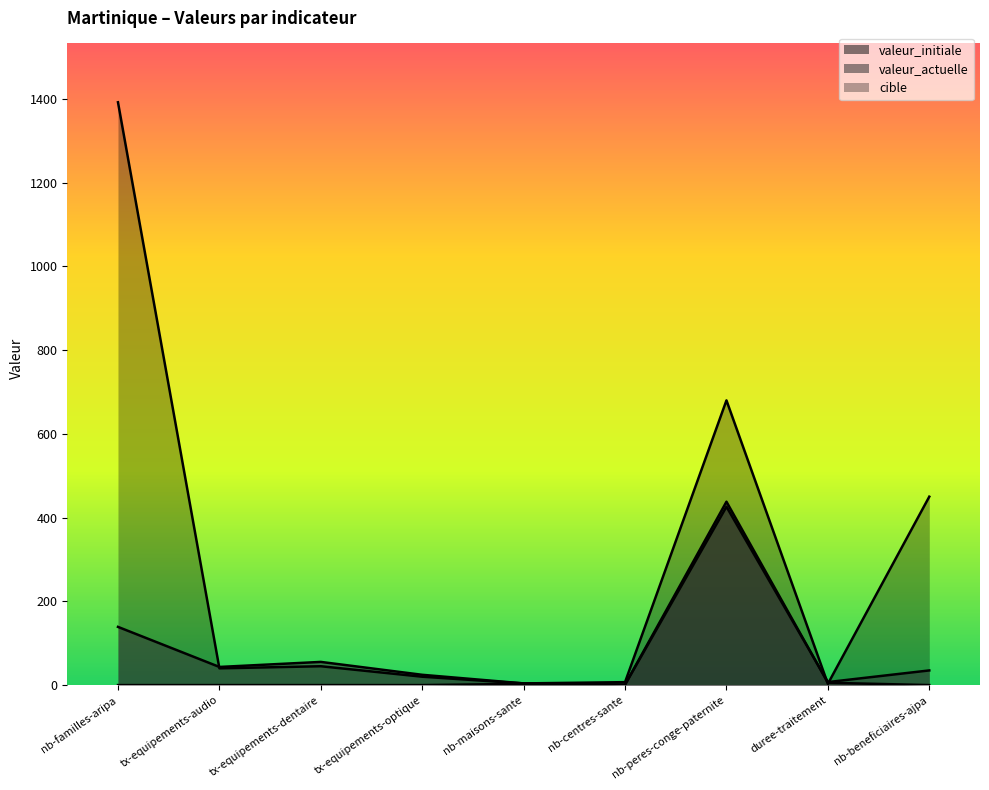

Where is the first local maximum for valeur_initiale?

nb-maisons-sante